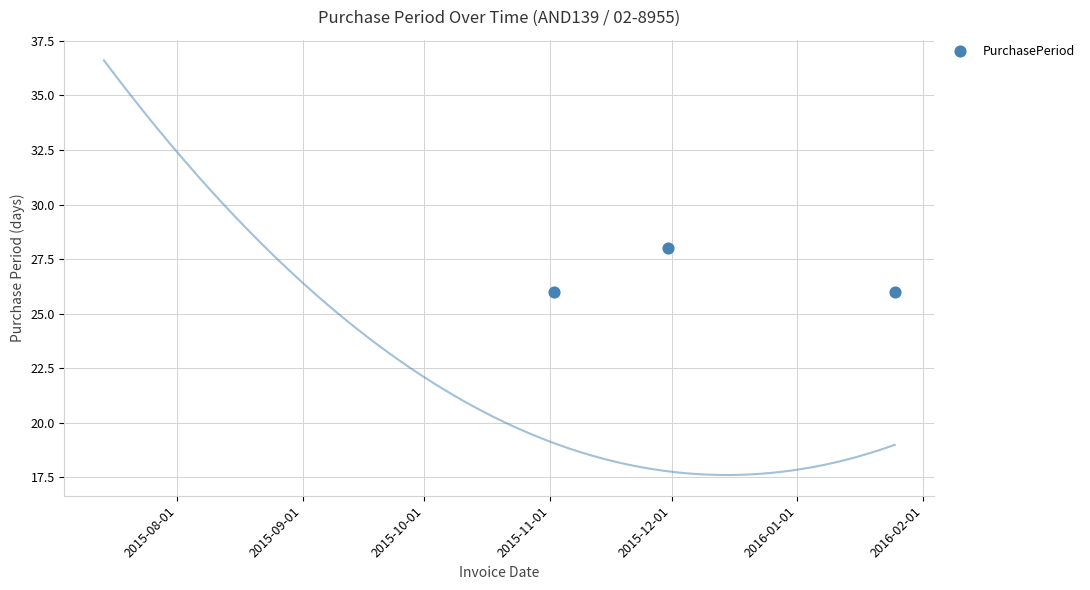

What is the ratio of the value at 2015-11-01 to the value at 2015-09-01?

2.3